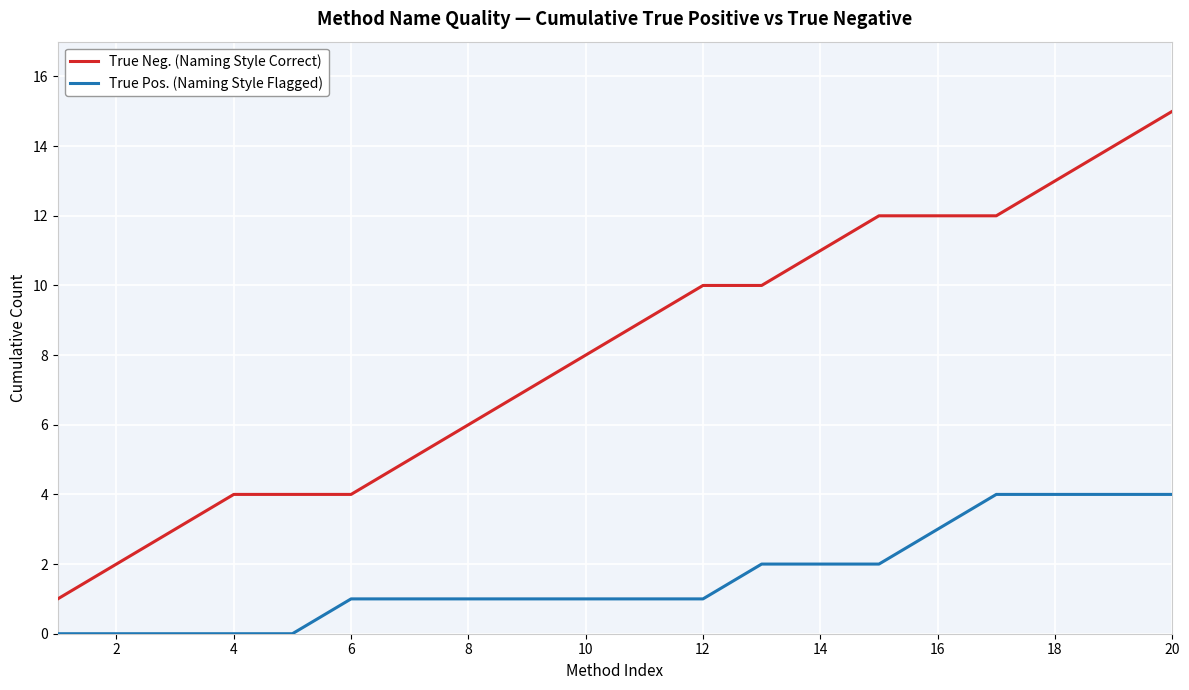

Which series has the largest total across all categories?

True Neg. (Naming Style Correct)